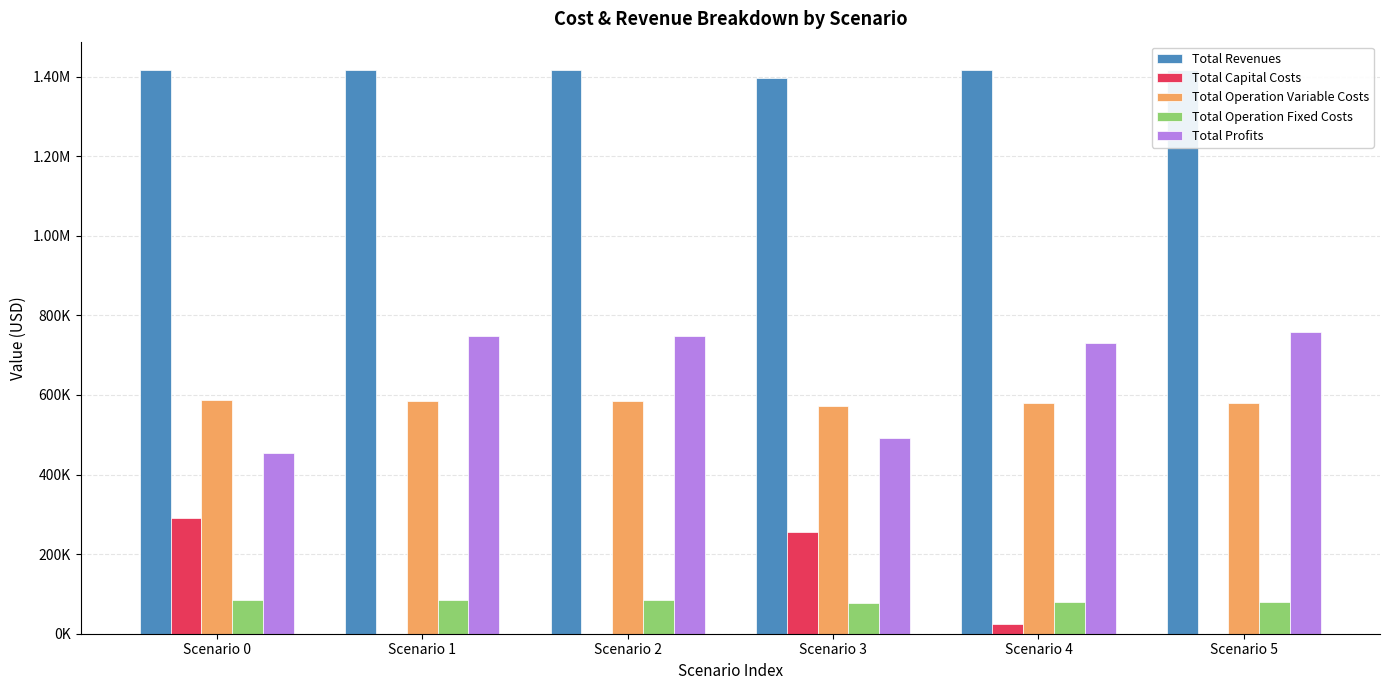

What are all the series names shown in the legend?

Total Revenues, Total Capital Costs, Total Operation Variable Costs, Total Operation Fixed Costs, Total Profits